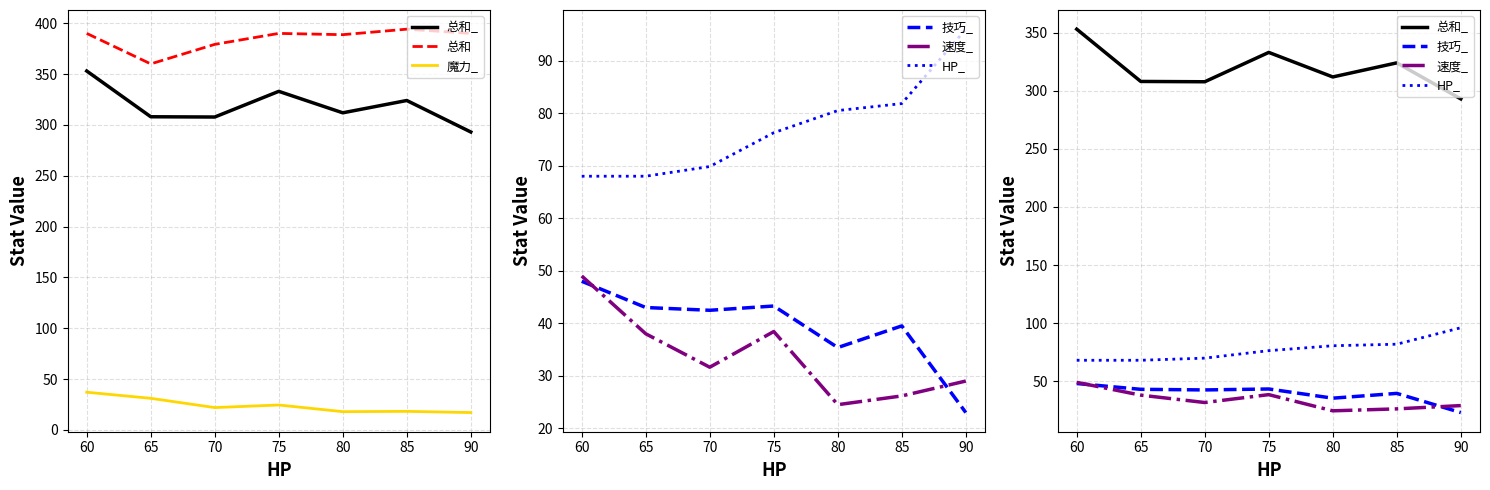

Which series has the largest total across all categories?

总和